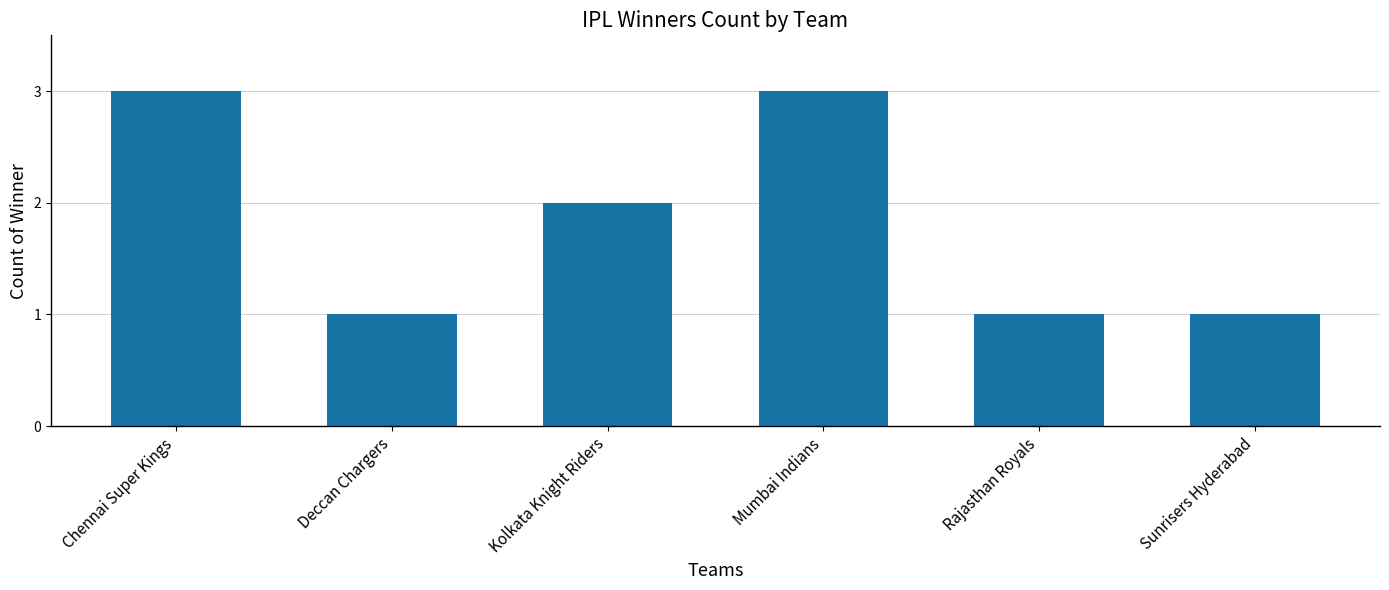

Is it true that the value at Sunrisers Hyderabad is 1?

True